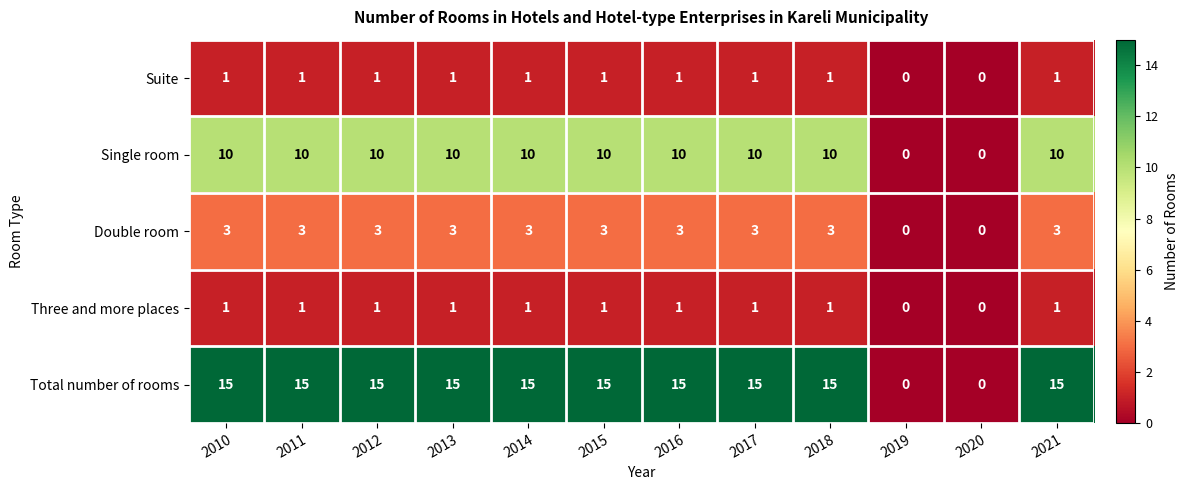

Is it true that Single room equals 5 at 2016?

False